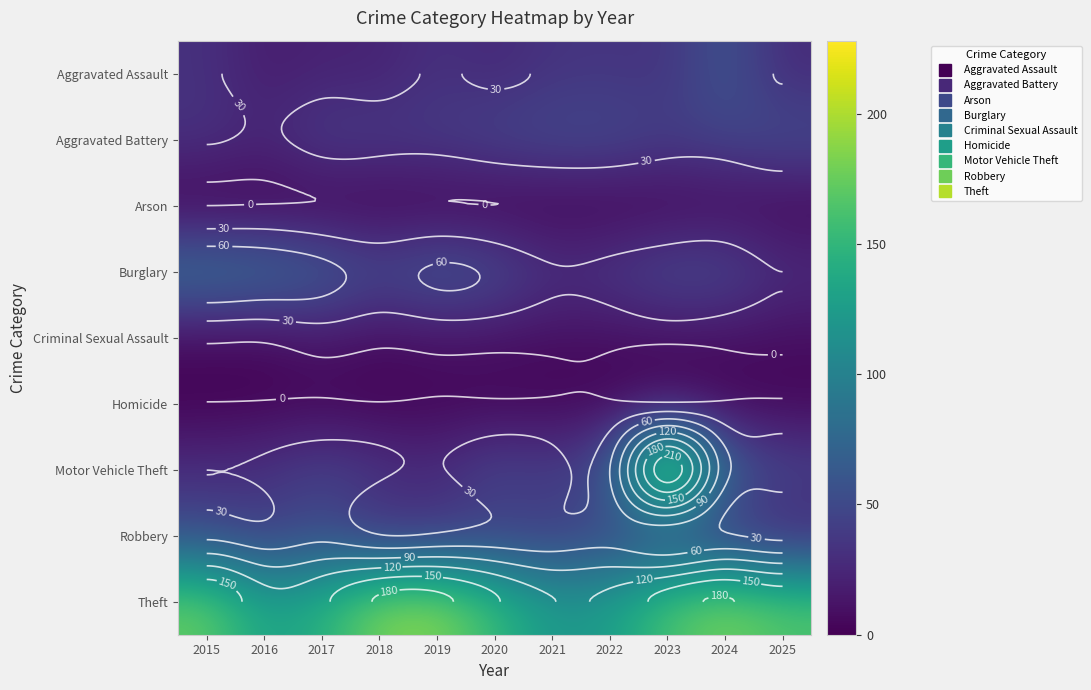

Is it true that Theft equals 172 at 2016?

False